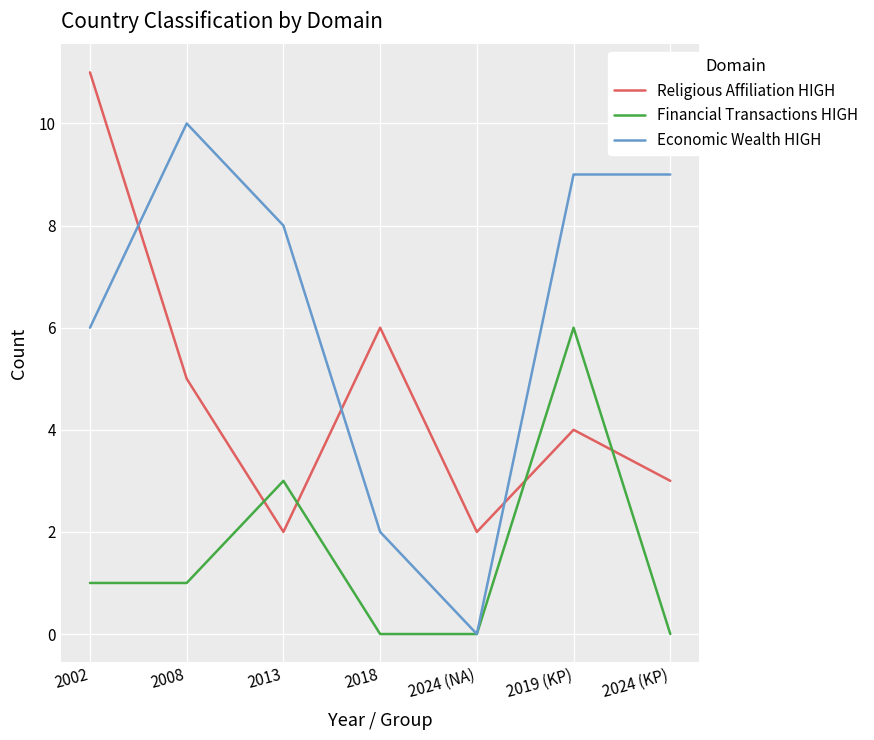

The Economic Wealth HIGH series shows 4 at 2019 (KP). True or false?

False